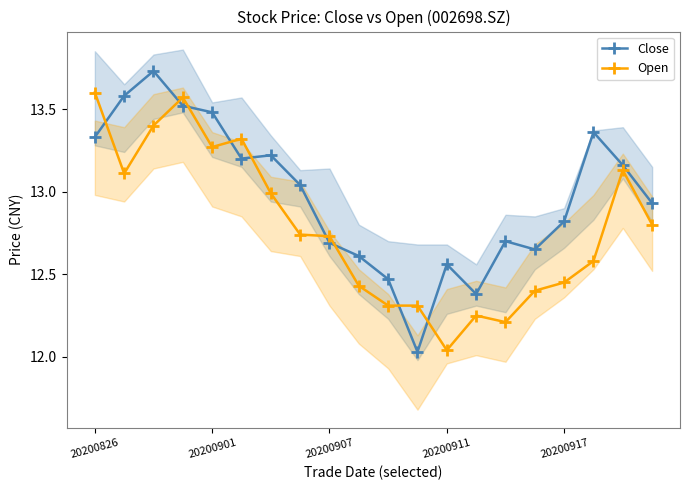

What is the value of the Close point at the 11th from the left?

12.5